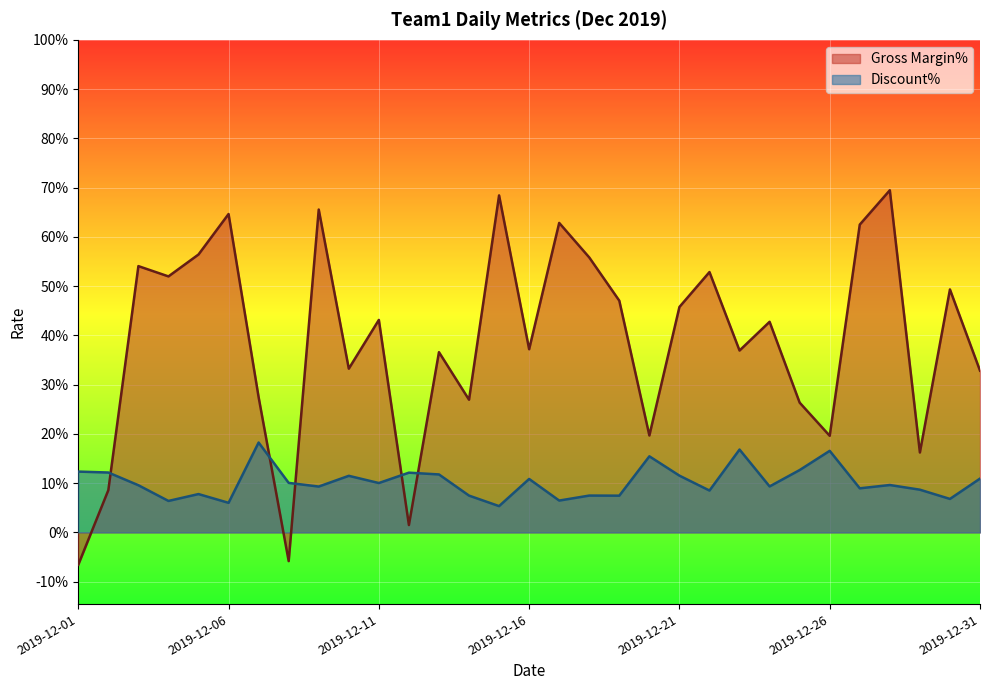

What is the total value across all series at 2019-12-07?

0.5